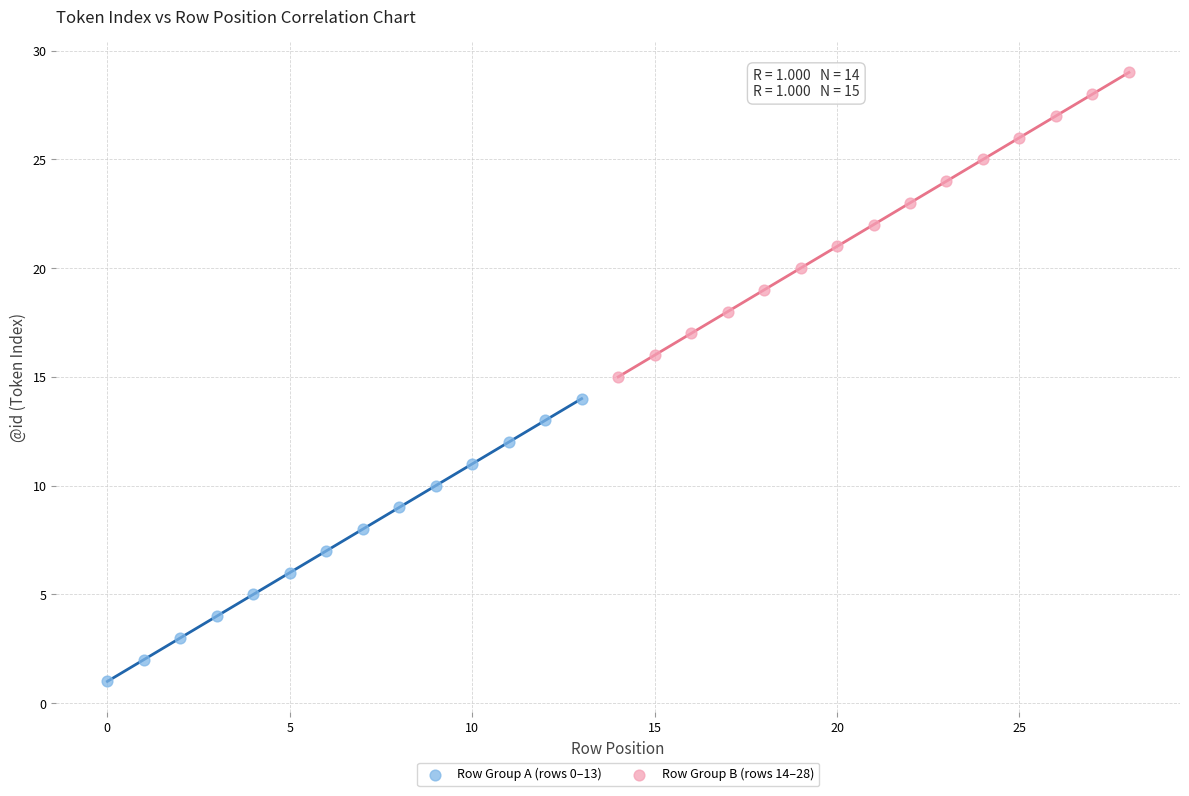

Which series reaches the maximum Y coordinate?

Row Group B (rows 14–28)